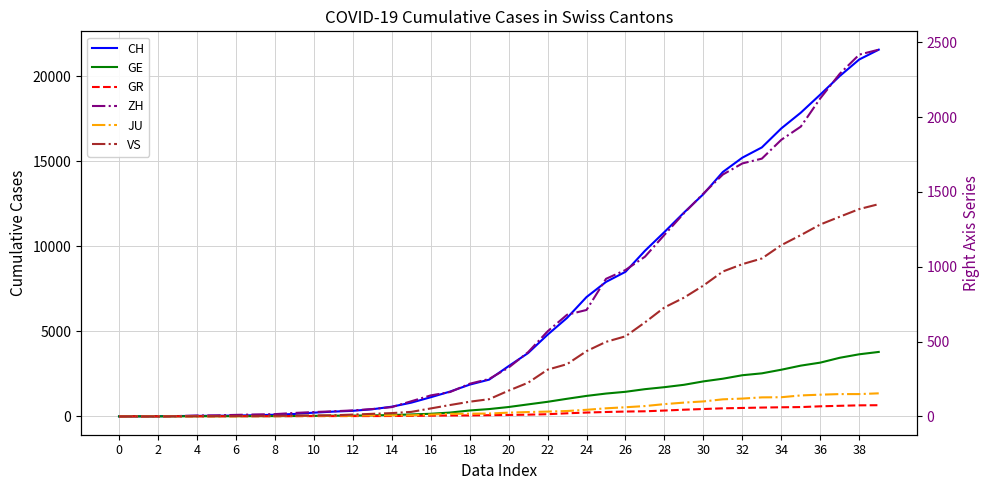

True or false: GE has more than 1 interior local peaks.

False